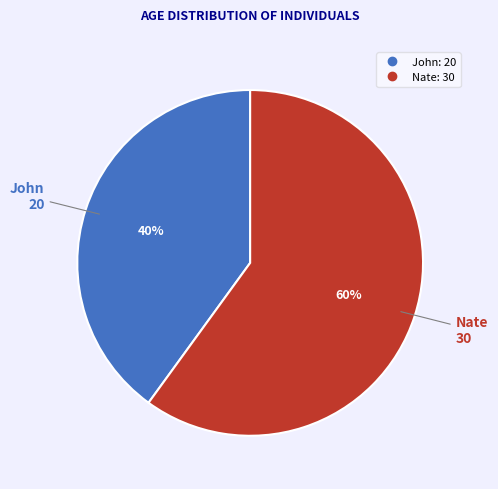

Is John the majority of the pie?

No